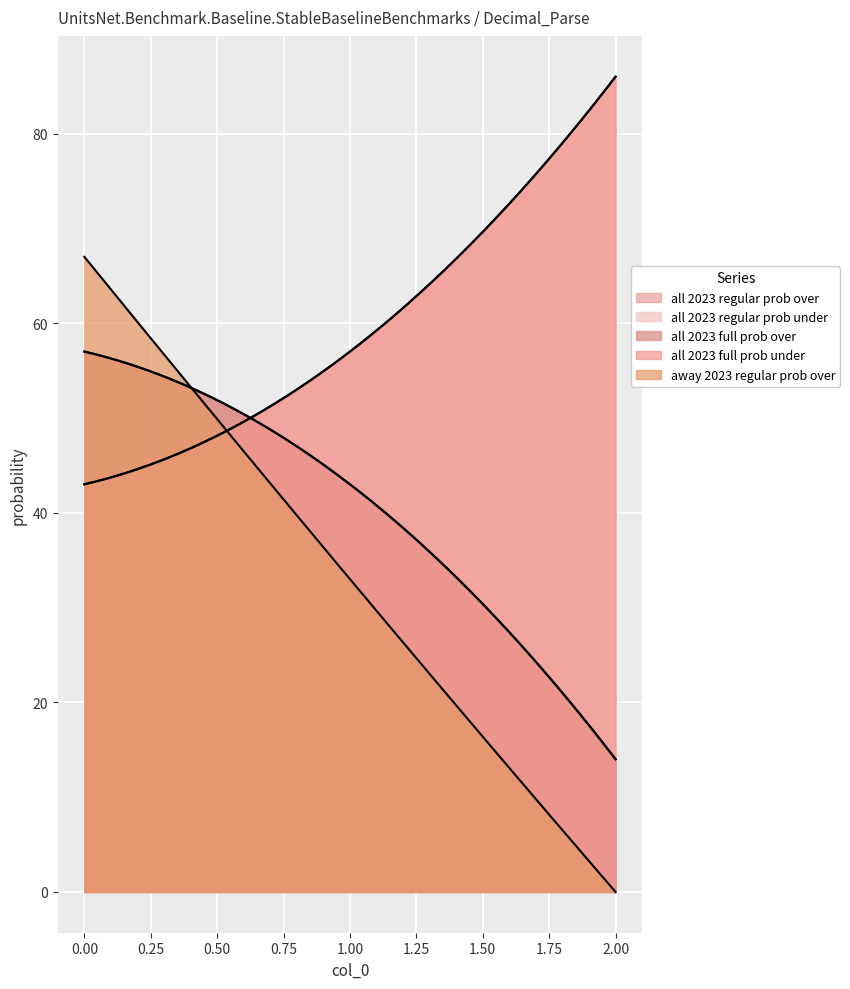

What is the lowest value of the all 2023 regular prob over series?

14